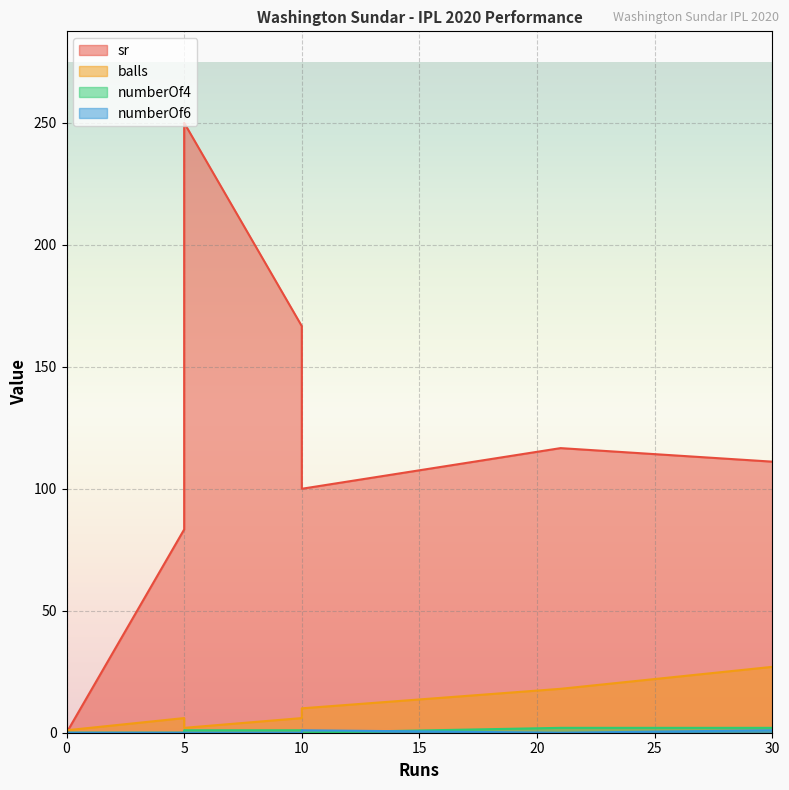

How many lines are shown in the chart?

4